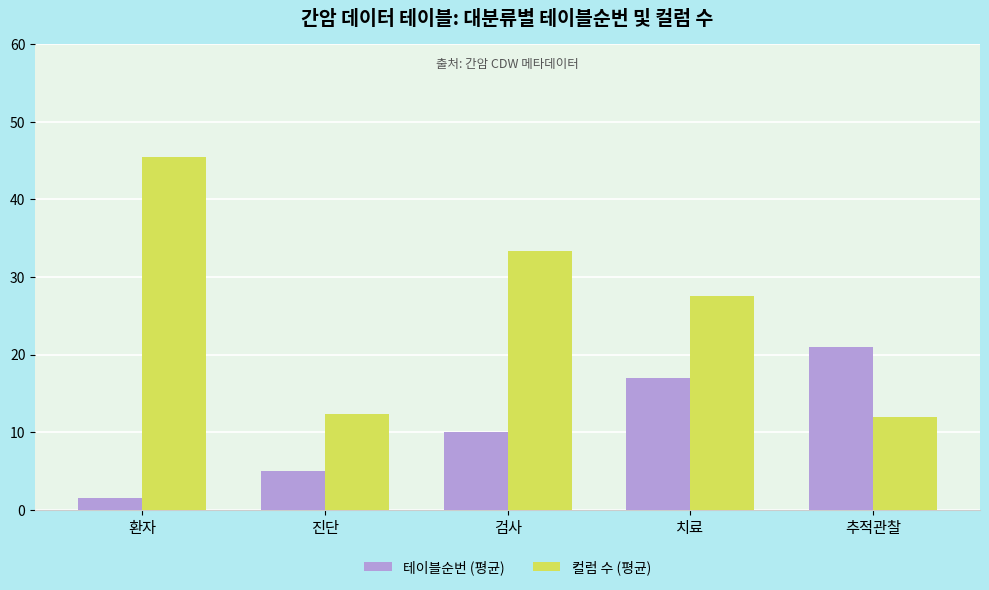

What is the average value of the 테이블순번 (평균) series?

10.9